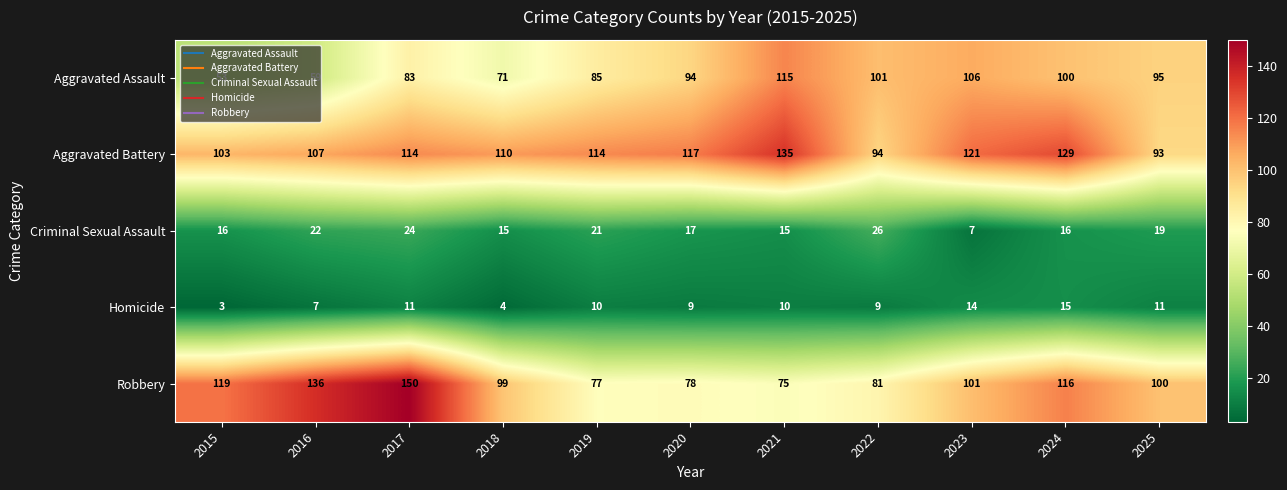

Rank the series by their maximum value, from lowest to highest.

Homicide, Criminal Sexual Assault, Aggravated Assault, Aggravated Battery, Robbery